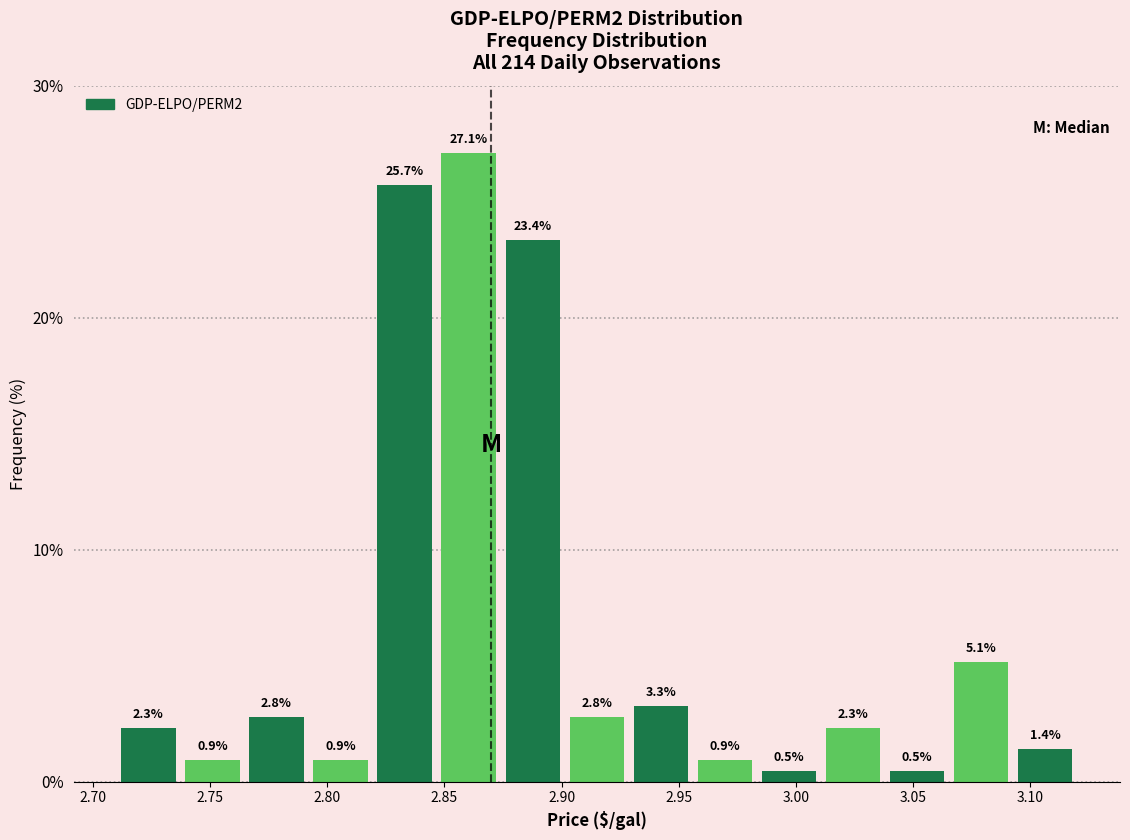

Reading left to right, transcribe this chart: for each bar, give the range it covers on the x-axis and its height. The bar edges are not printed on the chart, so give them approximately, as read against the axis.

2.710 to 2.735: 2.3
2.735 to 2.765: 0.9
2.765 to 2.790: 2.8
2.790 to 2.820: 0.9
2.820 to 2.845: 25.7
2.845 to 2.875: 27.1
2.875 to 2.900: 23.4
2.900 to 2.930: 2.8
2.930 to 2.955: 3.3
2.955 to 2.985: 0.9
2.985 to 3.010: 0.5
3.010 to 3.040: 2.3
3.040 to 3.065: 0.5
3.065 to 3.095: 5.1
3.095 to 3.120: 1.4